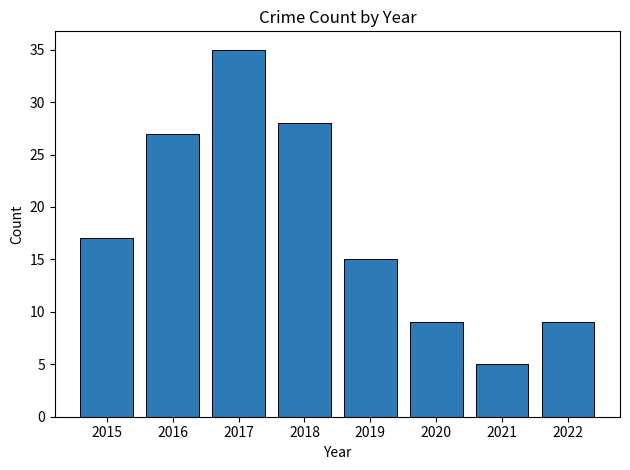

What is the difference between the second highest and second lowest values?

19